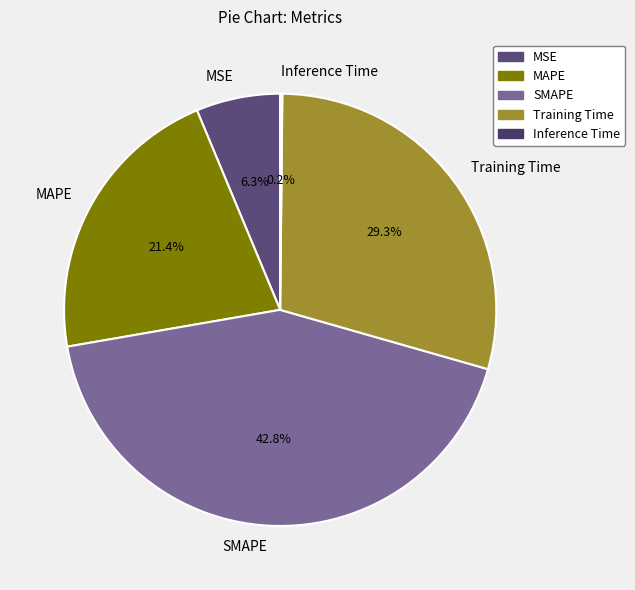

Does MSE represent more than half of the total?

No